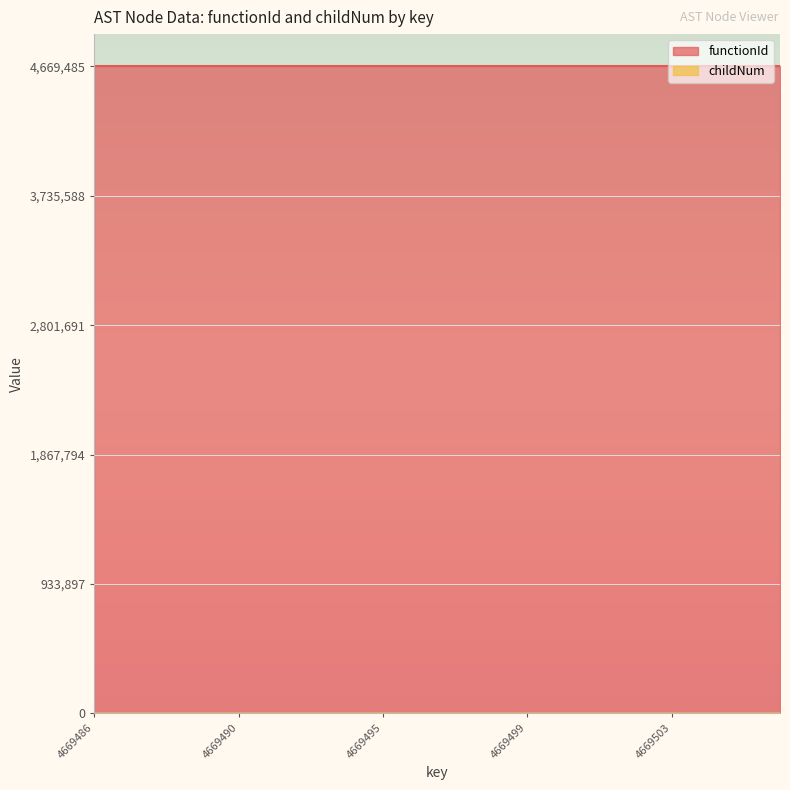

At which category does the chart reach its peak across all series?

4669493